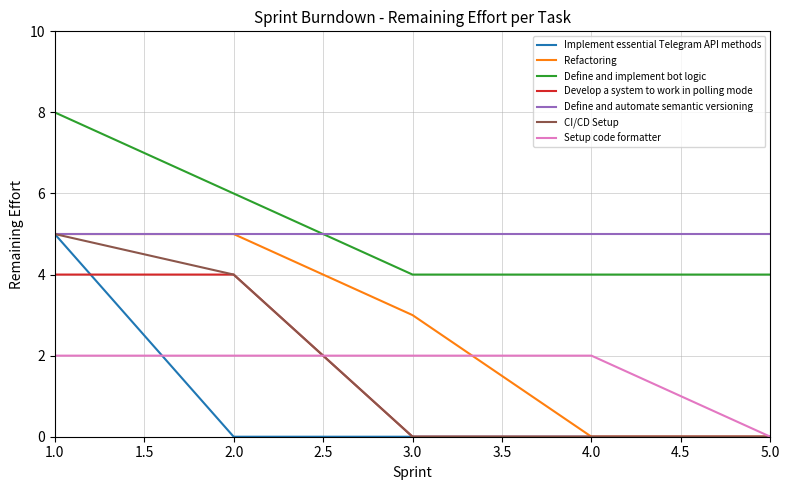

Is it true that Define and automate semantic versioning equals 1 at 4.0?

False